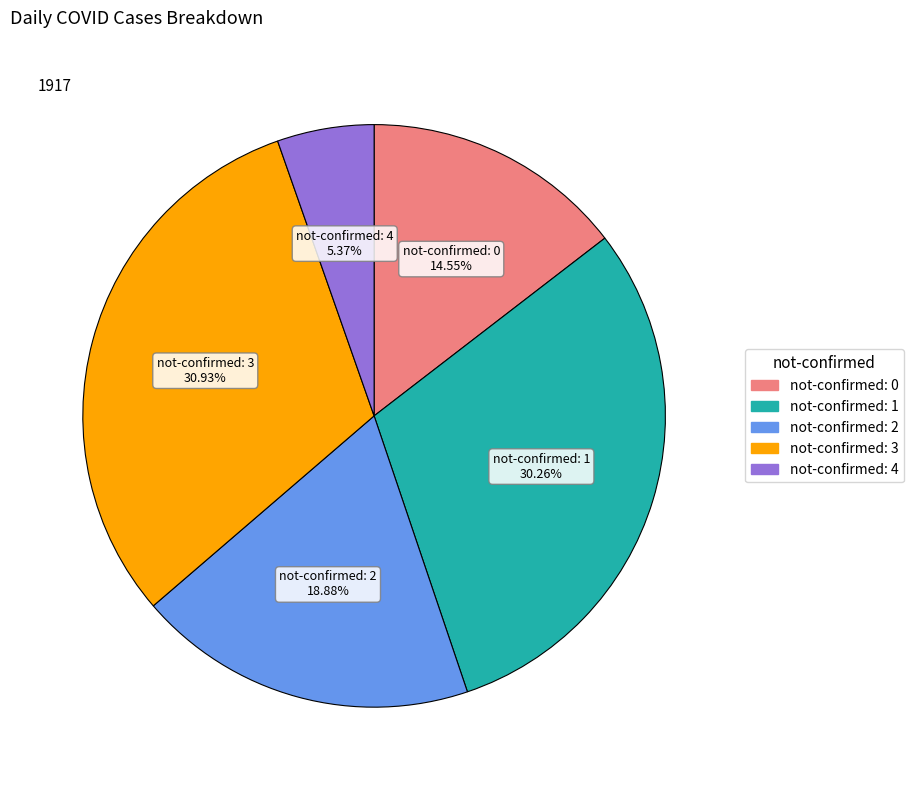

How many slices are in this pie chart?

5